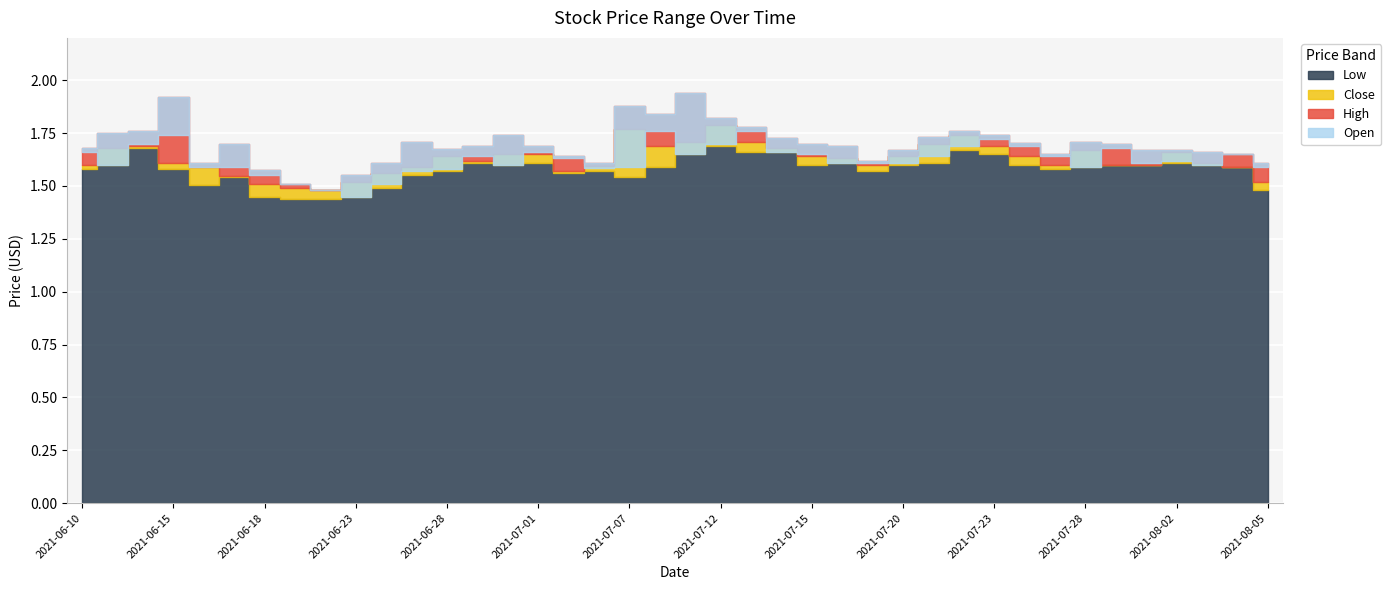

True or false: open has a value of 2.4 at 2021-07-02.

False